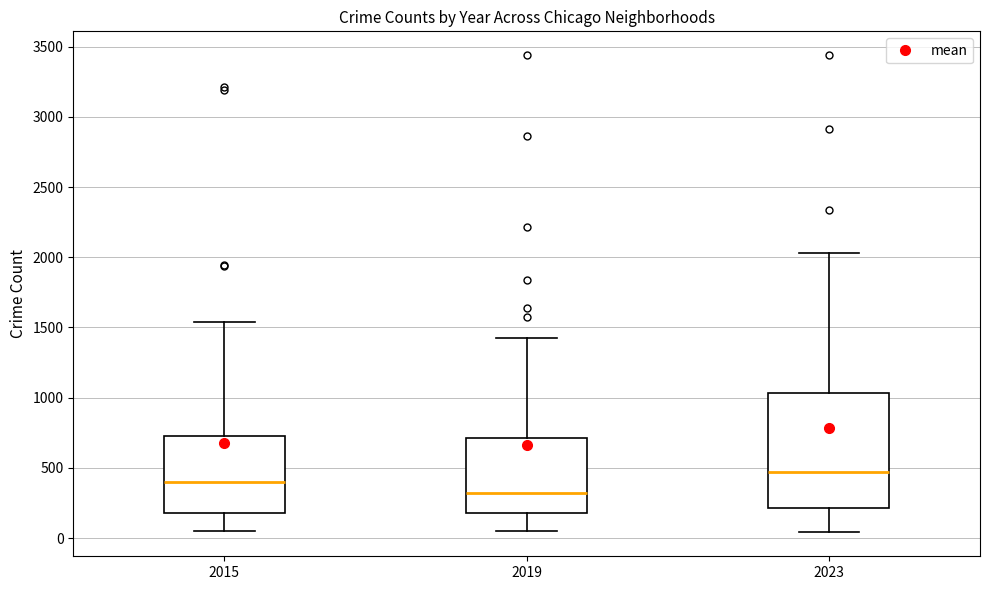

Where is the upper edge of the box at x = 2023 on the y-axis? The values are not printed on the chart, so give them approximately, as read against the axis.

1050